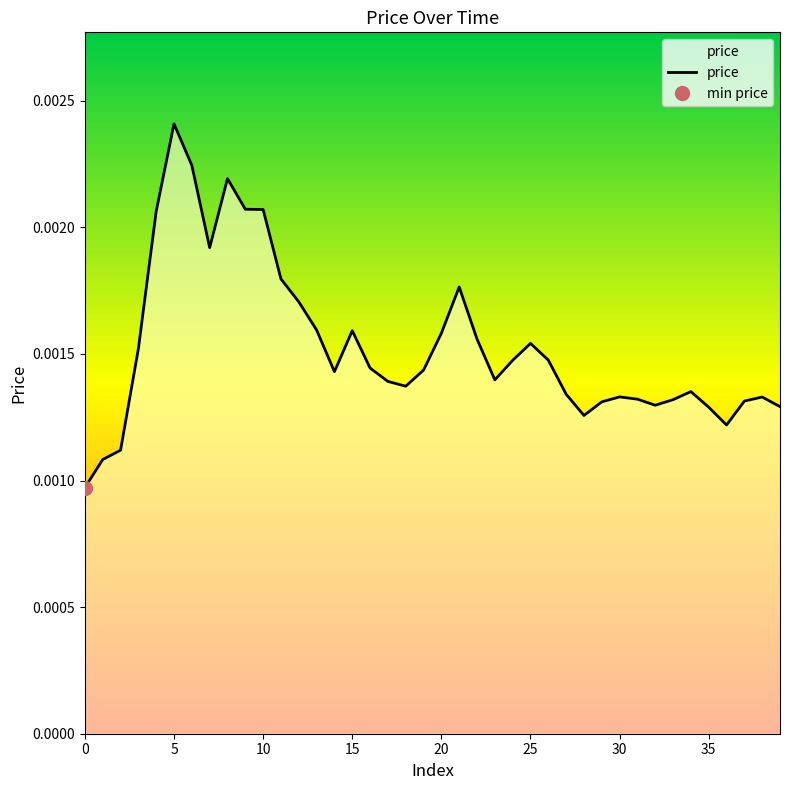

True or false: the data shows 0.0 at 33.

True